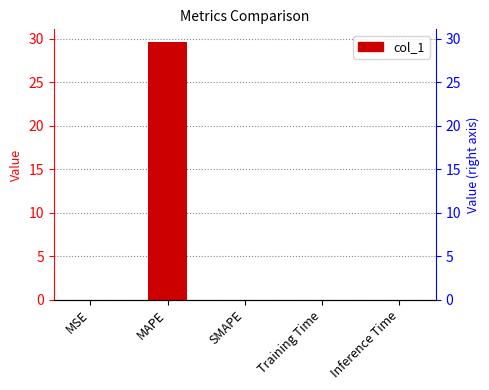

List the labels in order of value, smallest first.

SMAPE, MSE, Inference Time, Training Time, MAPE